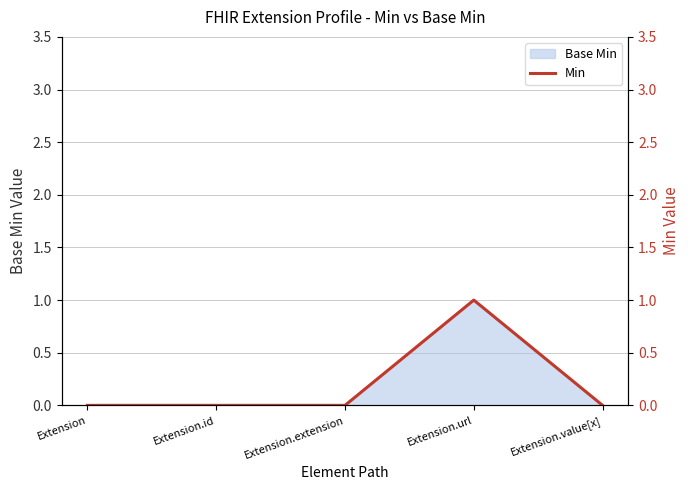

At which category does the chart reach its minimum across all series?

Extension